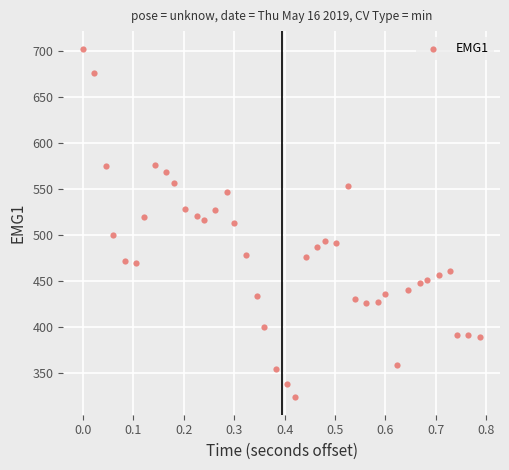

What is the range of Y values (max minus min)?

380